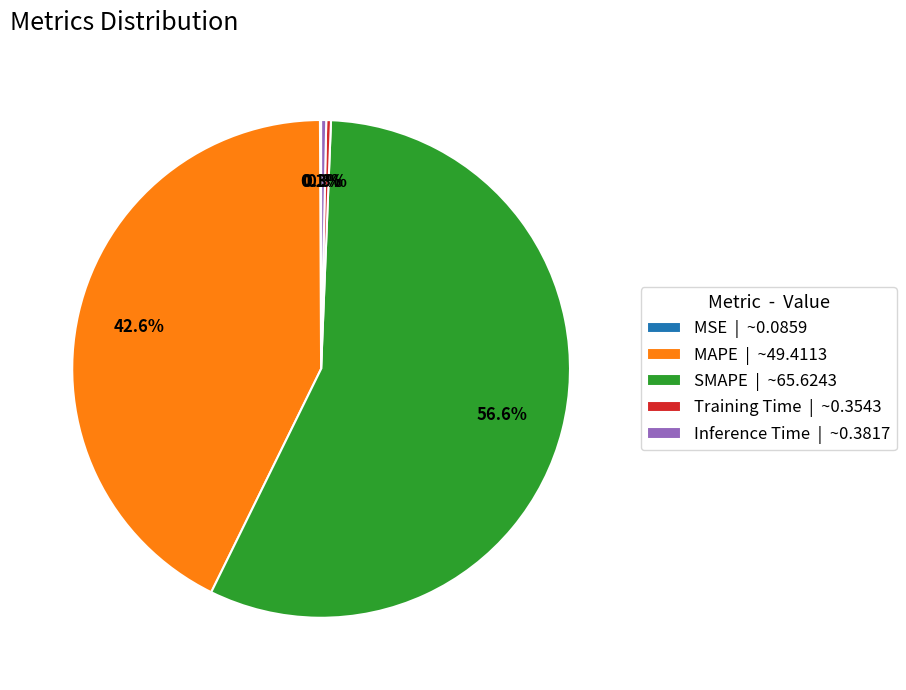

What is the total percentage of SMAPE | ~65.6243 and MAPE | ~49.4113?

99.3%